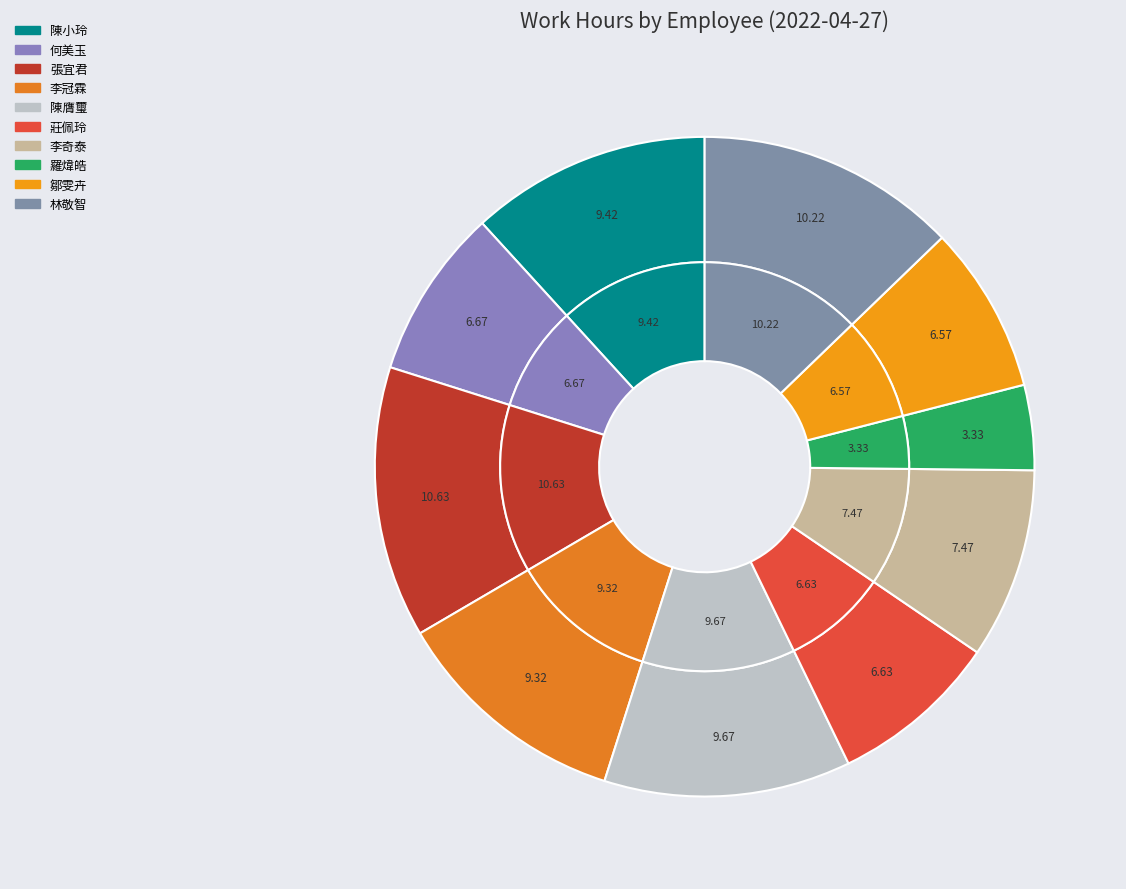

Does 李奇泰 represent more than half of the total?

No